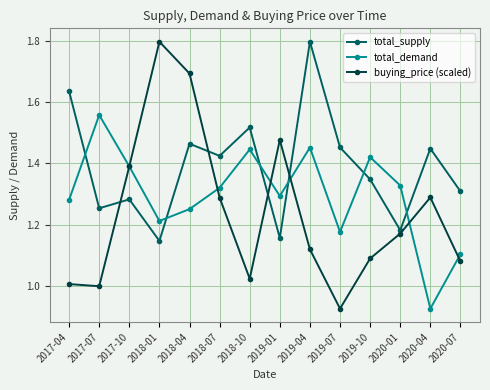

List the series in order of their overall mean, highest first.

total_supply, total_demand, buying_price (scaled)